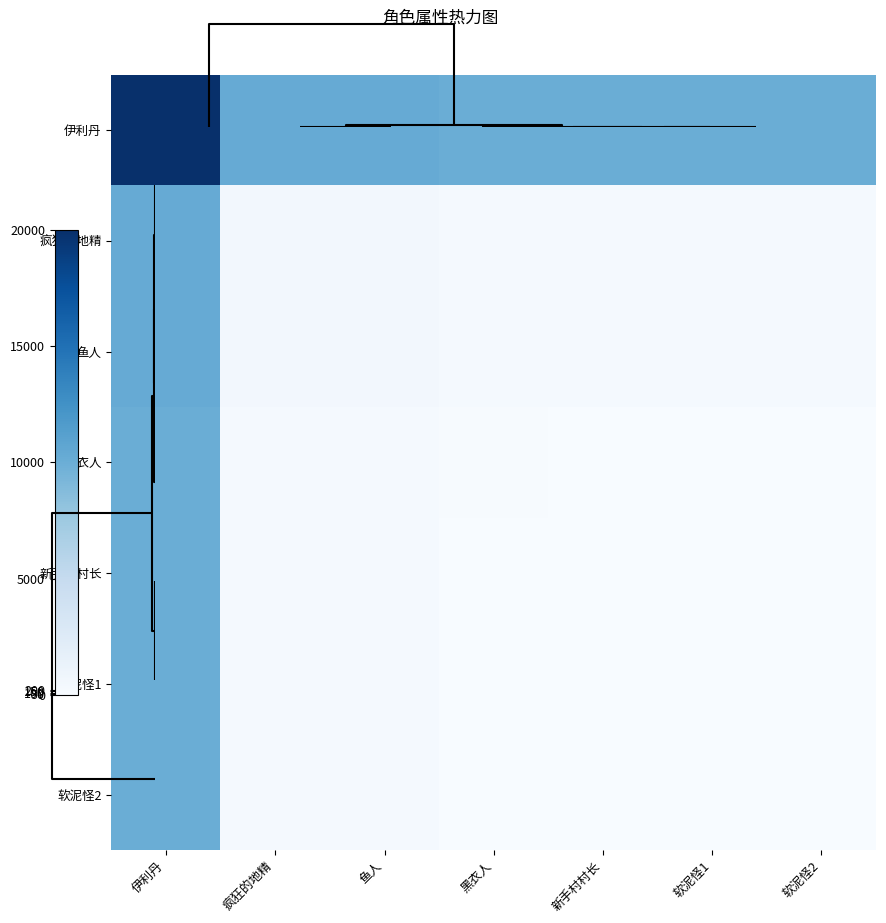

List the series in order of their peak value, highest first.

伊利丹, 疯狂的地精, 鱼人, 黑衣人, 新手村村长, 软泥怪1, 软泥怪2